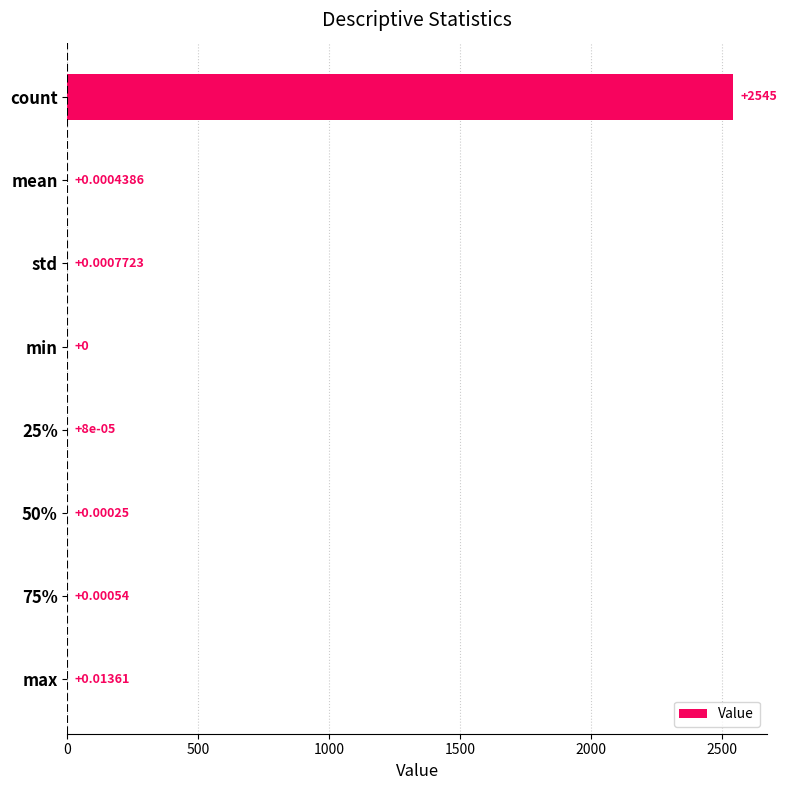

Which has a higher value, count or min?

count